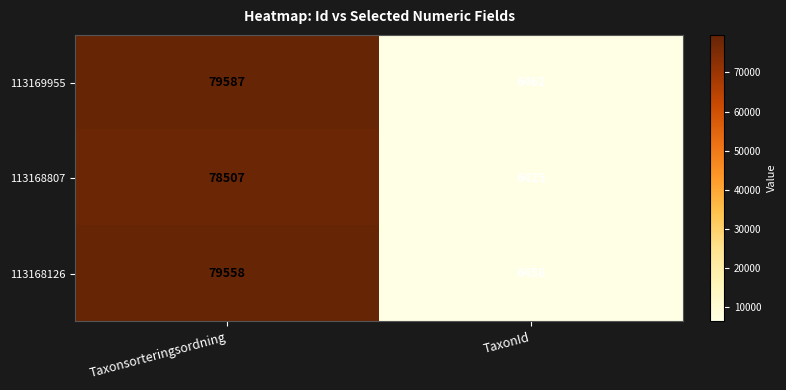

List the series in order of their peak value, lowest first.

113168807, 113168126, 113169955